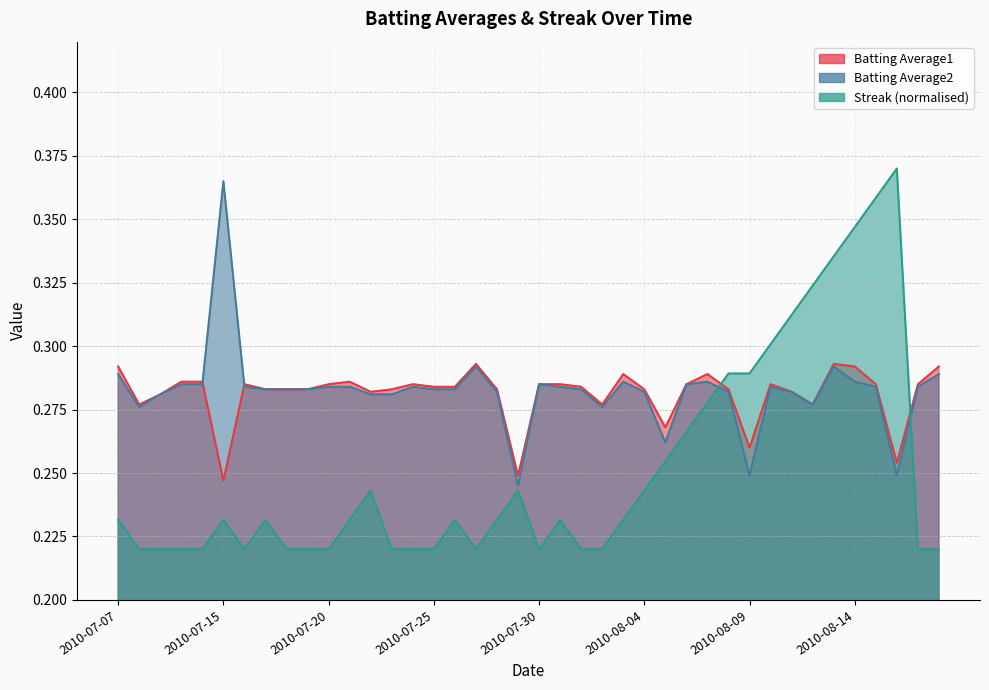

What are all the series names shown in the legend?

Batting Average1, Batting Average2, Streak